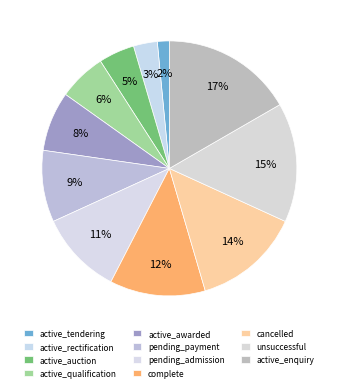

Which category has the biggest portion of the pie?

active_enquiry